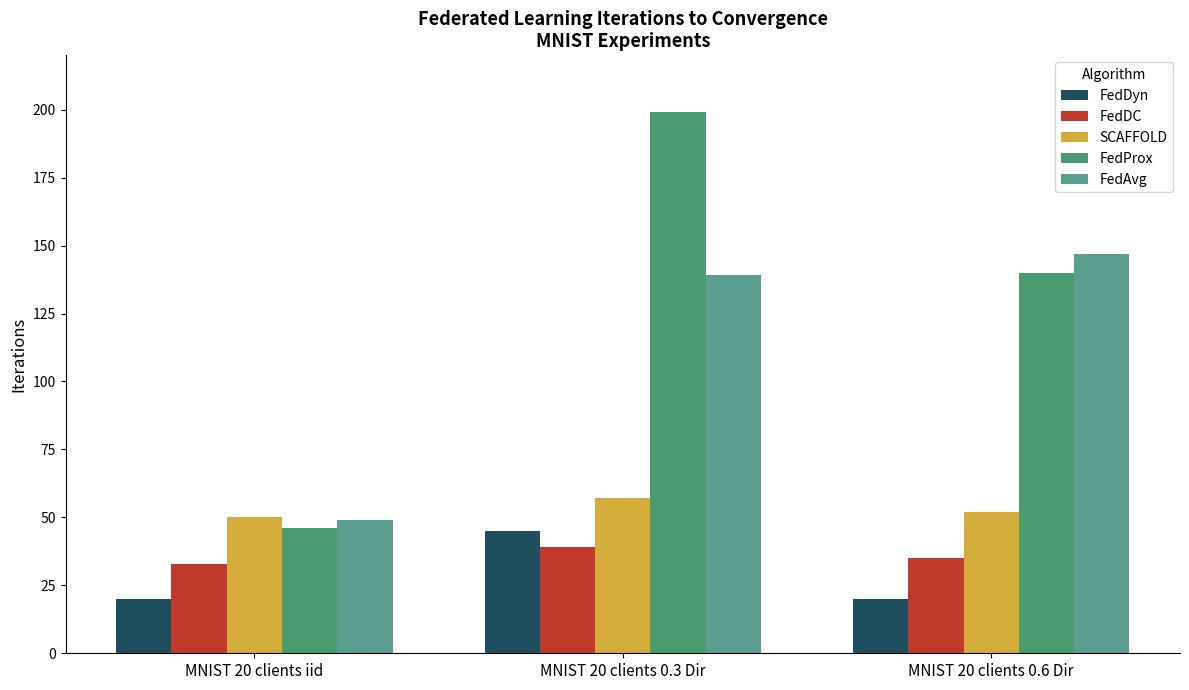

Between MNIST 20 clients iid and MNIST 20 clients 0.6 Dir, which series saw the biggest shift?

FedAvg